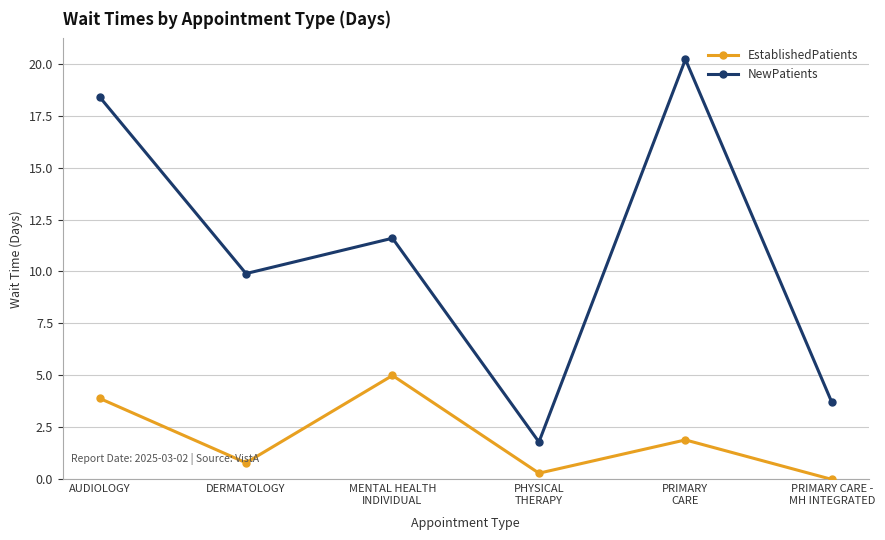

Reading left to right, what are all the values shown in this chart?

EstablishedPatients: AUDIOLOGY=3.9	DERMATOLOGY=0.8	MENTAL HEALTH
INDIVIDUAL=5.0	PHYSICAL
THERAPY=0.3	PRIMARY
CARE=1.9	PRIMARY CARE -
MH INTEGRATED=0.0
NewPatients: AUDIOLOGY=18.4	DERMATOLOGY=9.9	MENTAL HEALTH
INDIVIDUAL=11.6	PHYSICAL
THERAPY=1.8	PRIMARY
CARE=20.2	PRIMARY CARE -
MH INTEGRATED=3.7